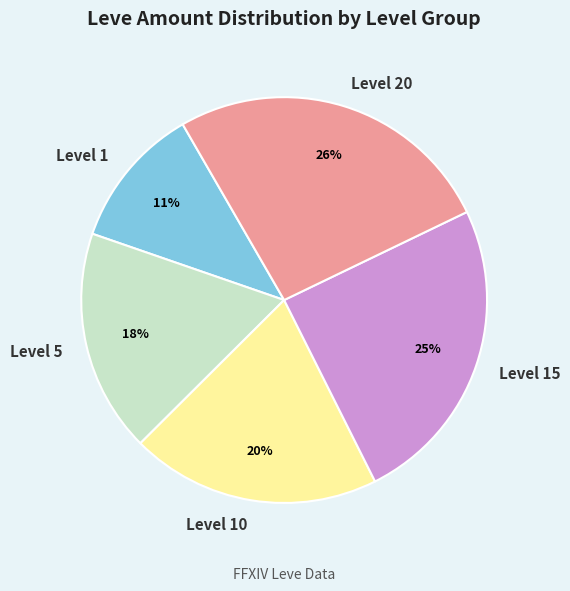

Do Level 20 and Level 5 together represent more than half of the pie?

No